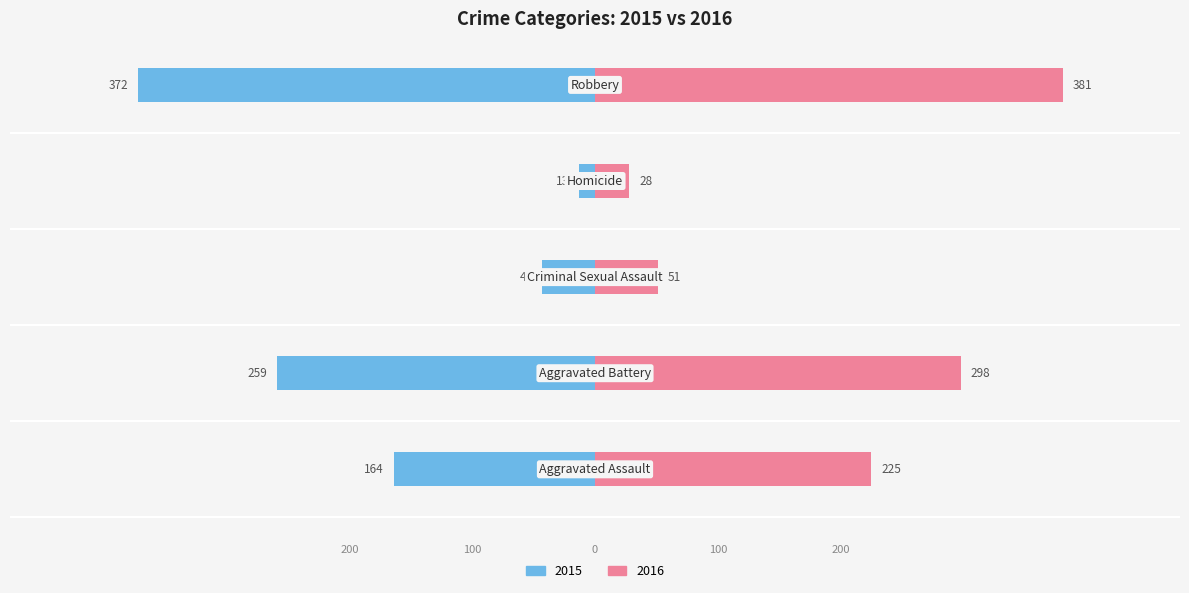

At how many categories does at least one series exceed 338?

1